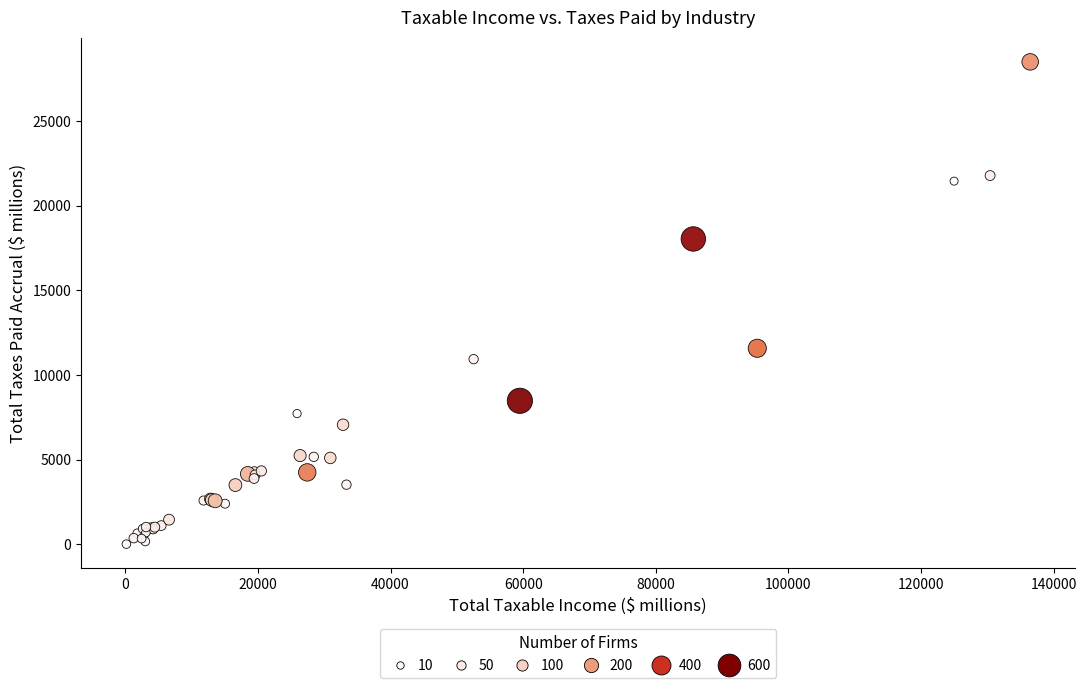

What Y value in the scatter plot is closest to 14254?

11581.2